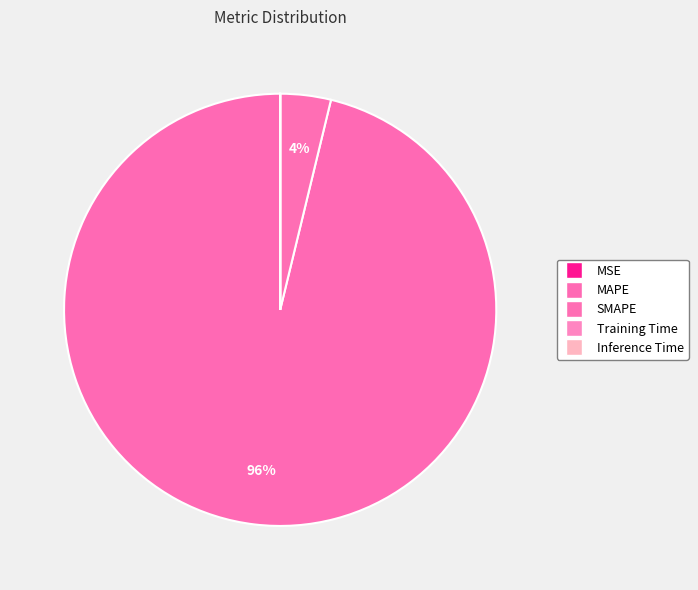

Is the sum of SMAPE and MSE greater than half?

No